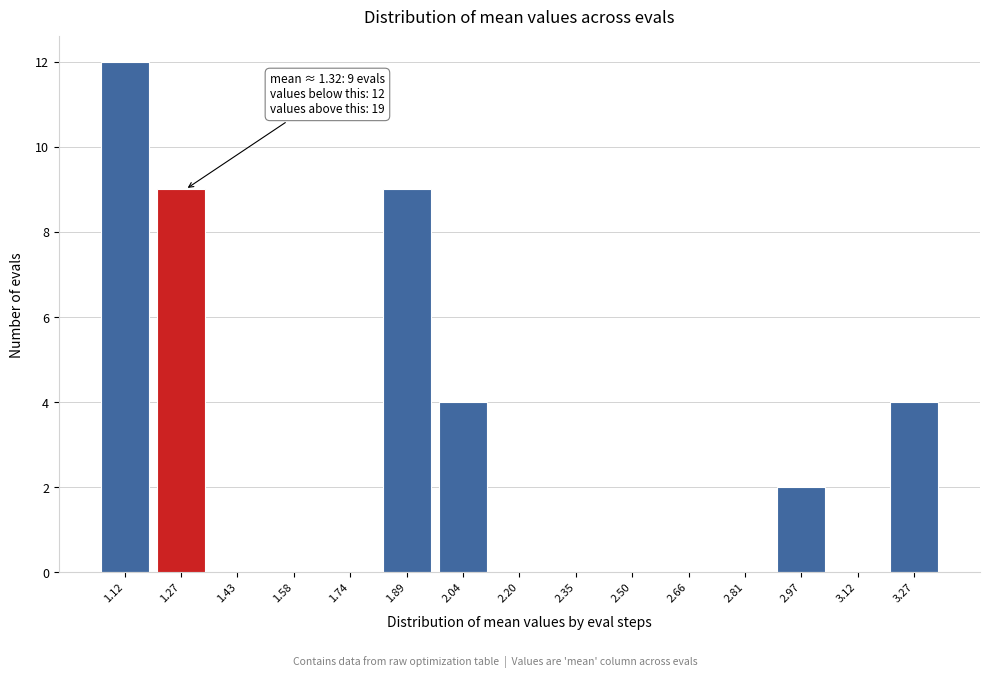

Reading left to right, what are all the values shown in this chart?

1.12=12	1.27=9	1.43=0	1.58=0	1.74=0	1.89=9	2.04=4	2.20=0	2.35=0	2.50=0	2.66=0	2.81=0	2.97=2	3.12=0	3.27=4